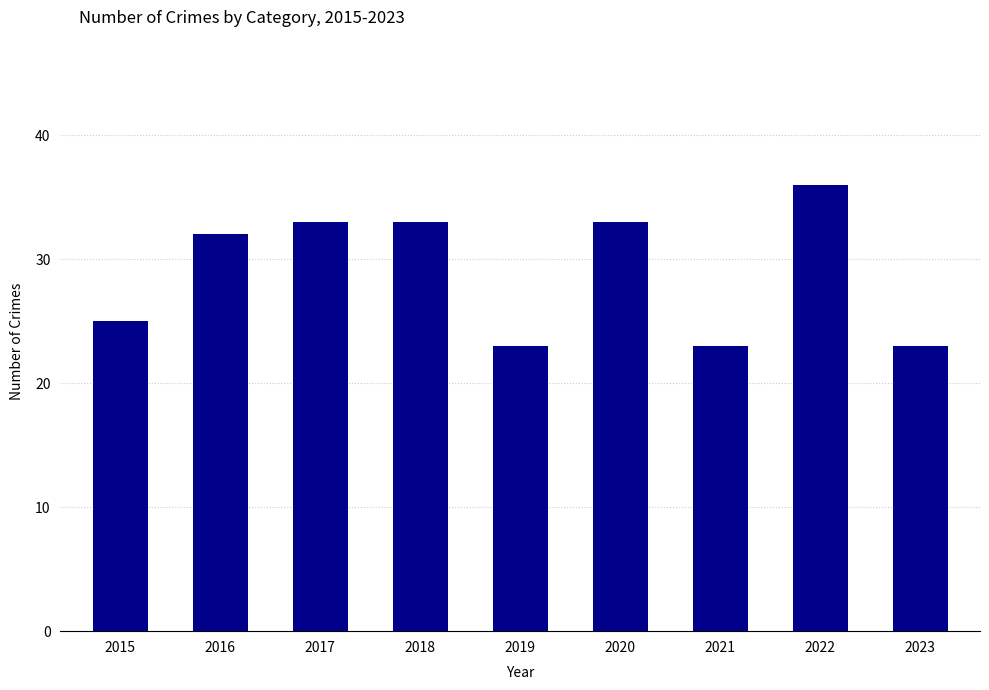

Reading left to right, list all the values displayed in this chart.

25	32	33	33	23	33	23	36	23